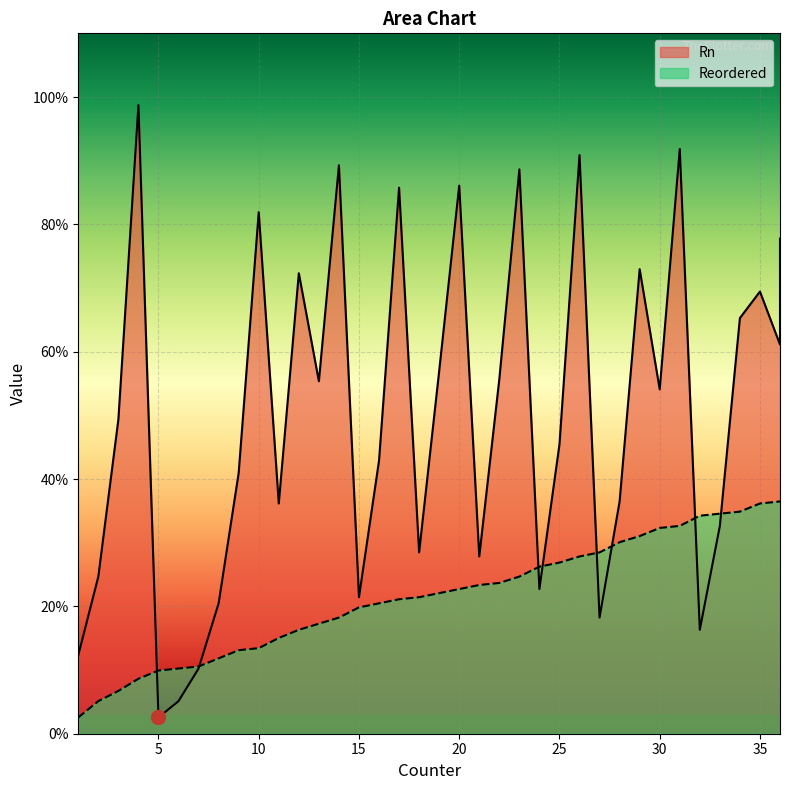

What are all the series names shown in the legend?

Rn, Reordered